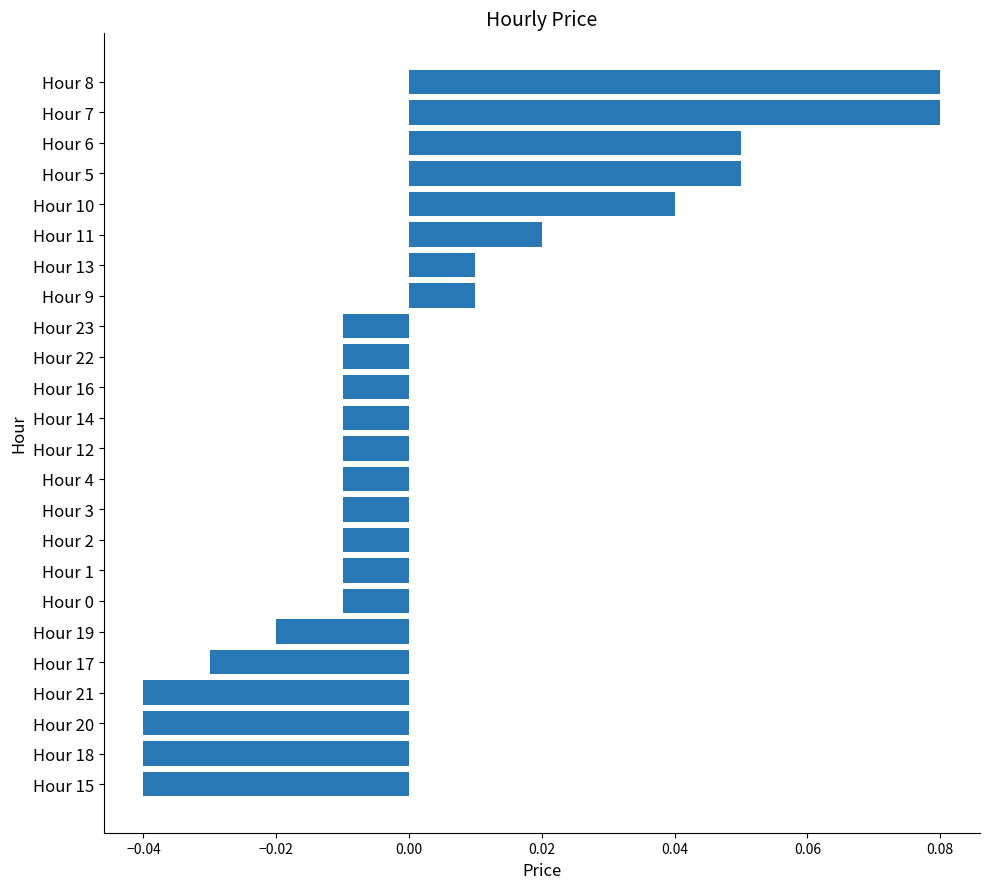

How many negative values are there?

16